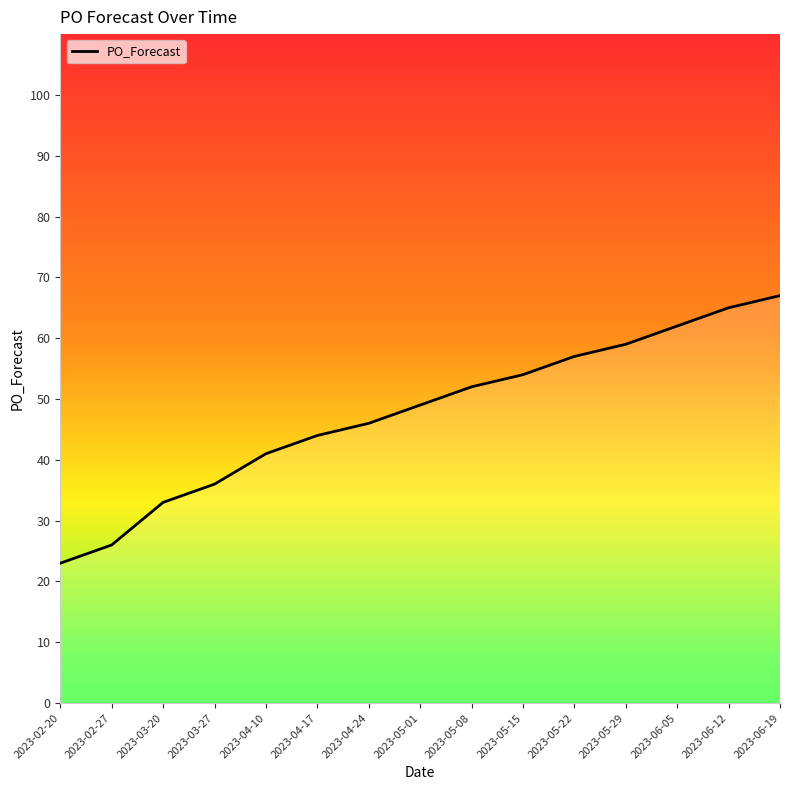

What position from the left is 2023-05-01?

8